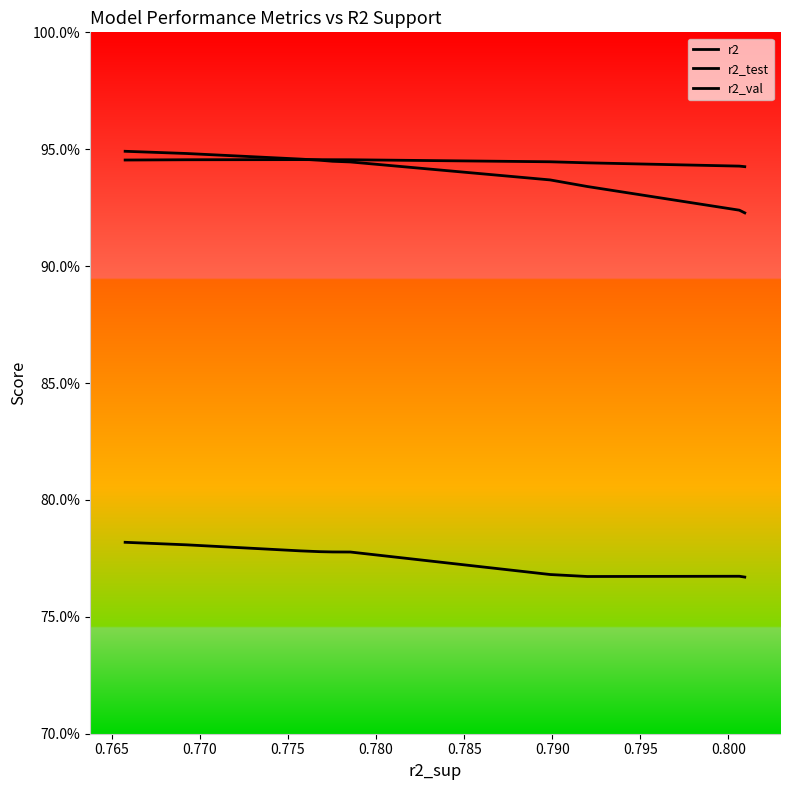

Which series has the largest range (max minus min)?

r2_val